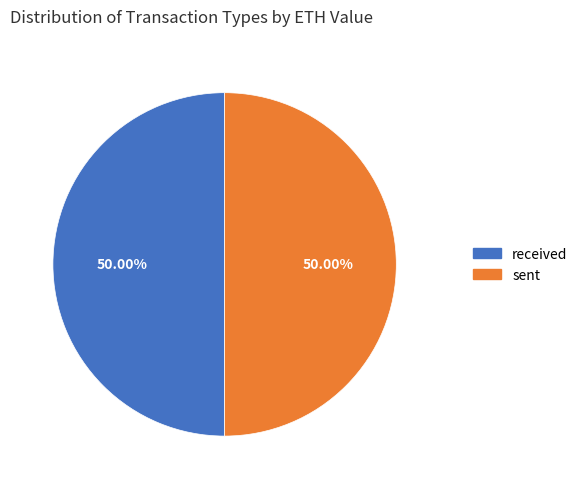

How many slices are in this pie chart?

2